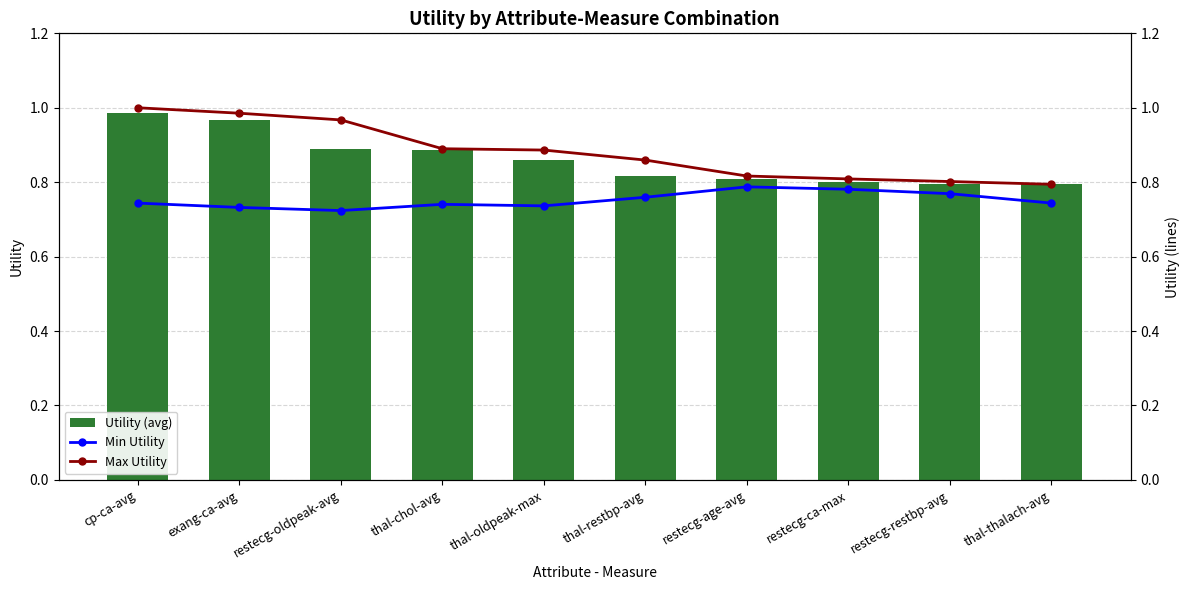

Is the value of Utility (avg) at thal-thalach-avg greater than the value of Max Utility at exang-ca-avg?

No